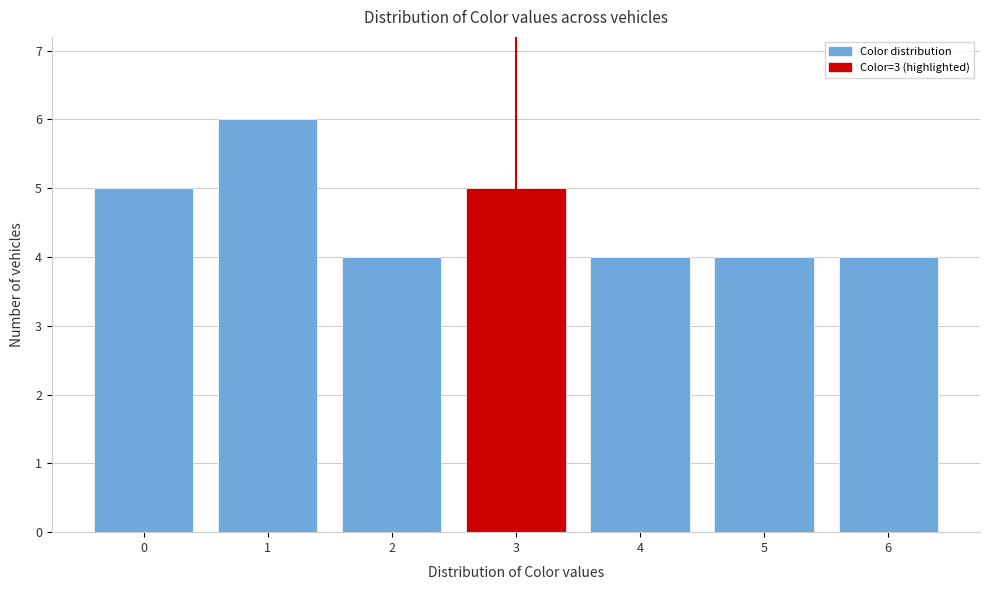

Reading left to right, extract all data points from this chart.

5	6	4	5	4	4	4